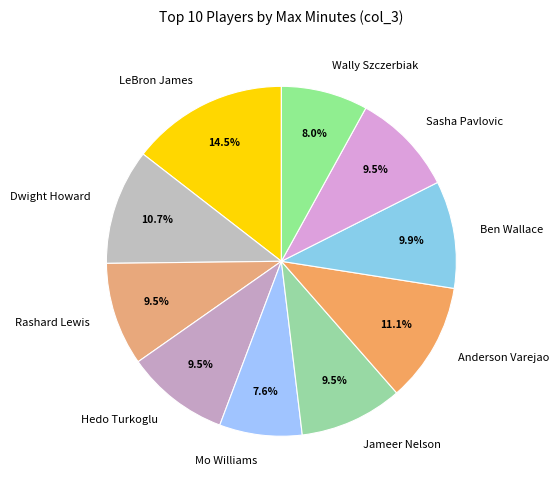

Approximately how many times larger is the value at Anderson Varejao compared to Hedo Turkoglu?

1.2